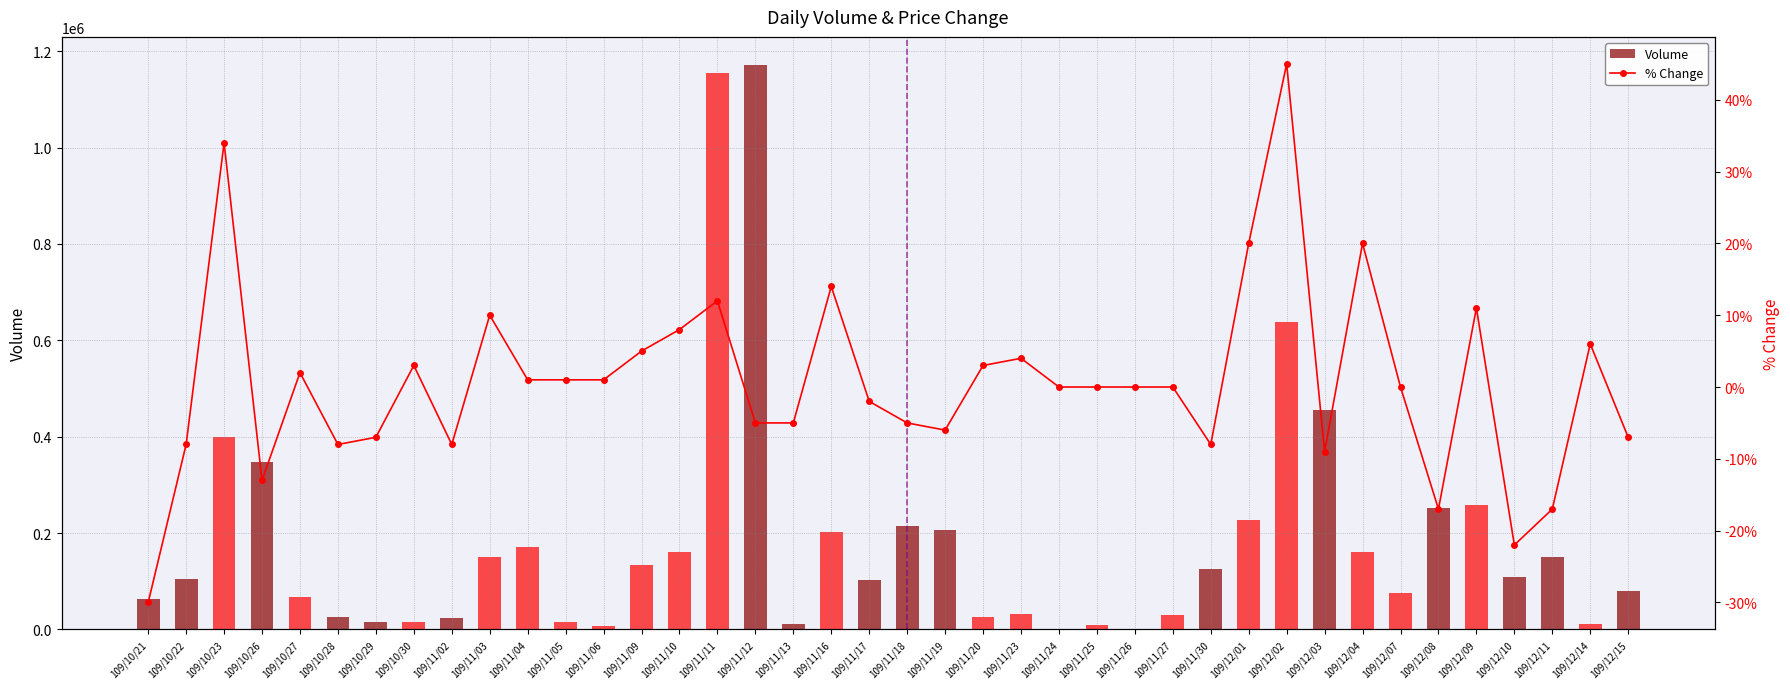

Which has a higher value, 109/11/23 or 109/11/04?

109/11/04